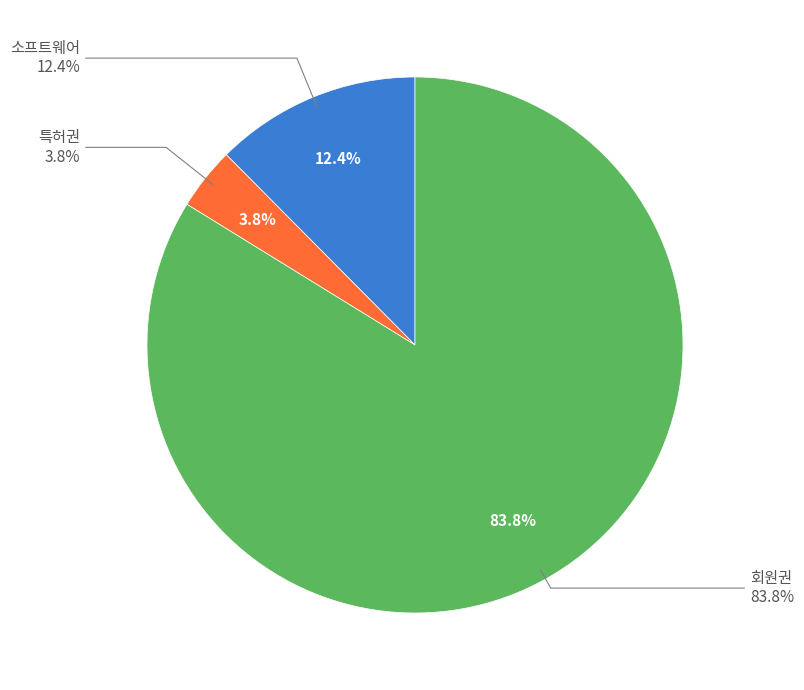

The 회원권 slice represents 84% of the pie. True or false?

True